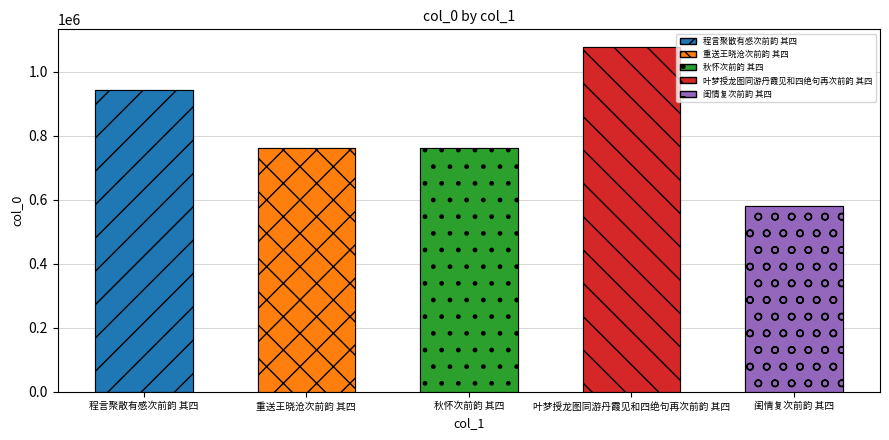

Which label corresponds to the largest value in the chart?

叶梦授龙图同游丹霞见和四绝句再次前韵 其四